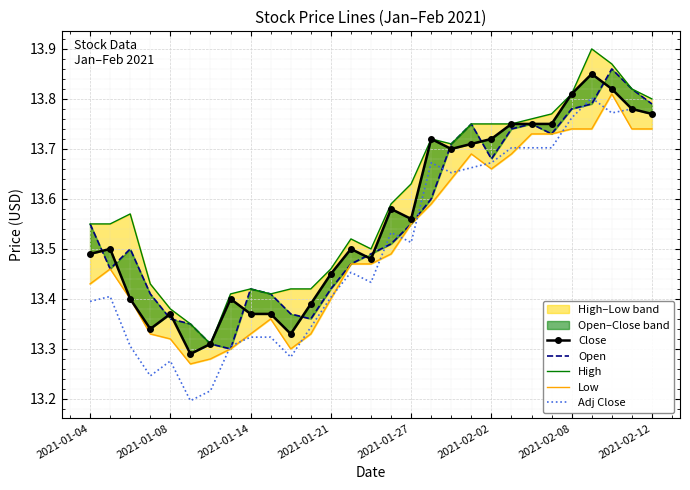

The value of Adj Close at 2021-01-27 is 23.8. True or false?

False